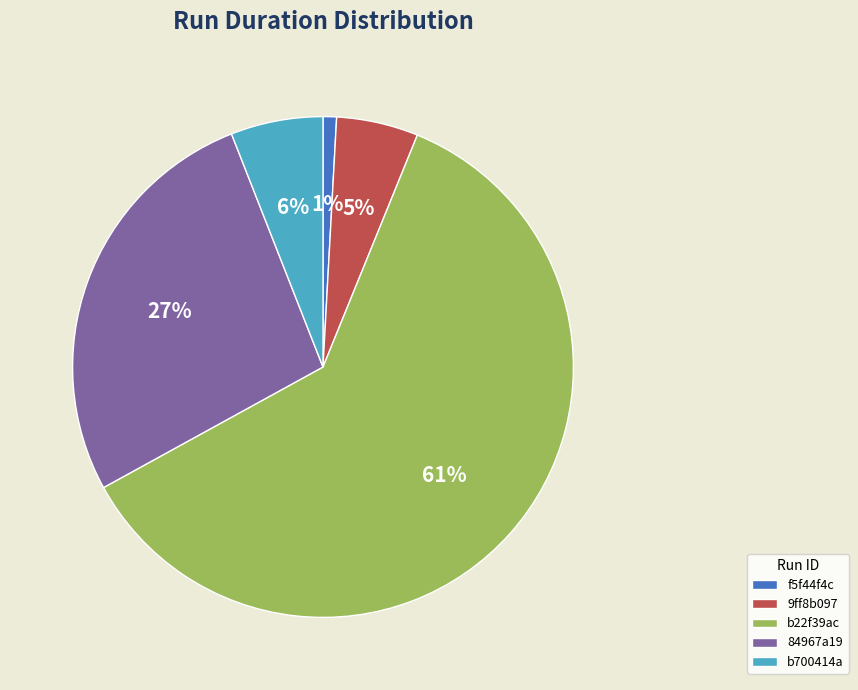

How many segments does this pie chart have?

5